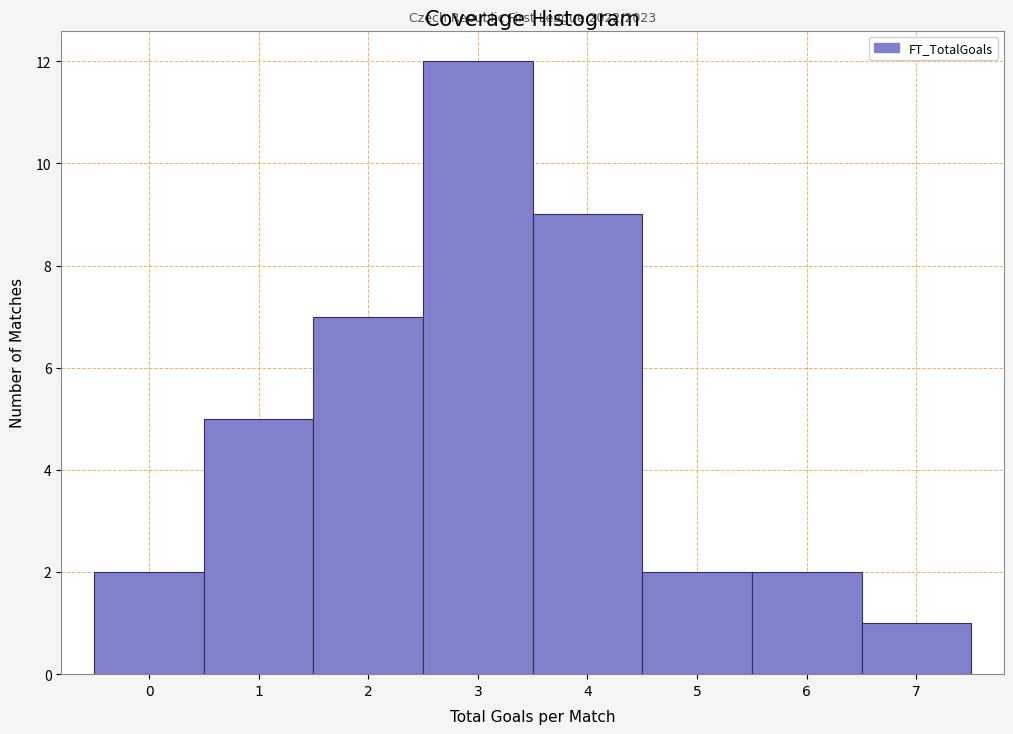

Which range on the x-axis has the tallest bar?

2.5 to 3.5